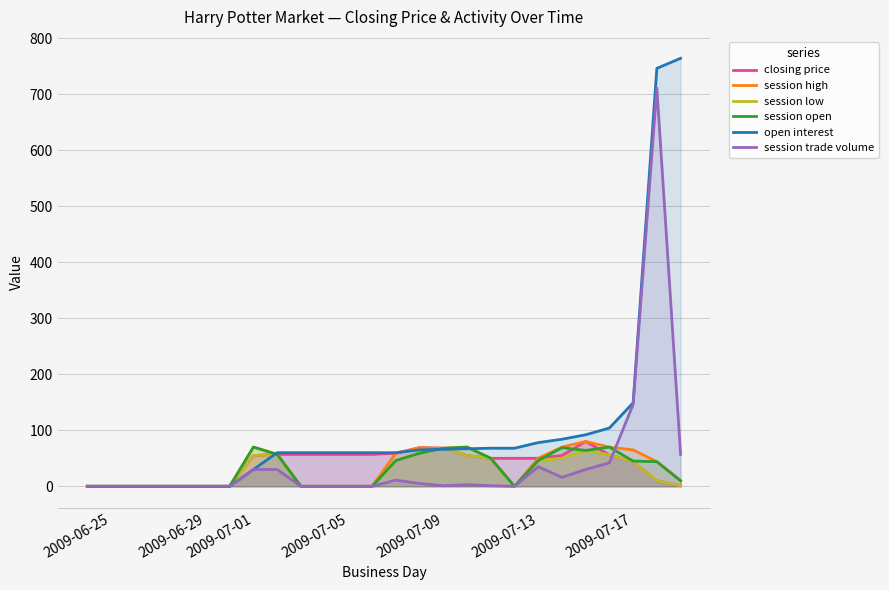

What is the spread (max minus min) of values at 2009-07-17?

105.0